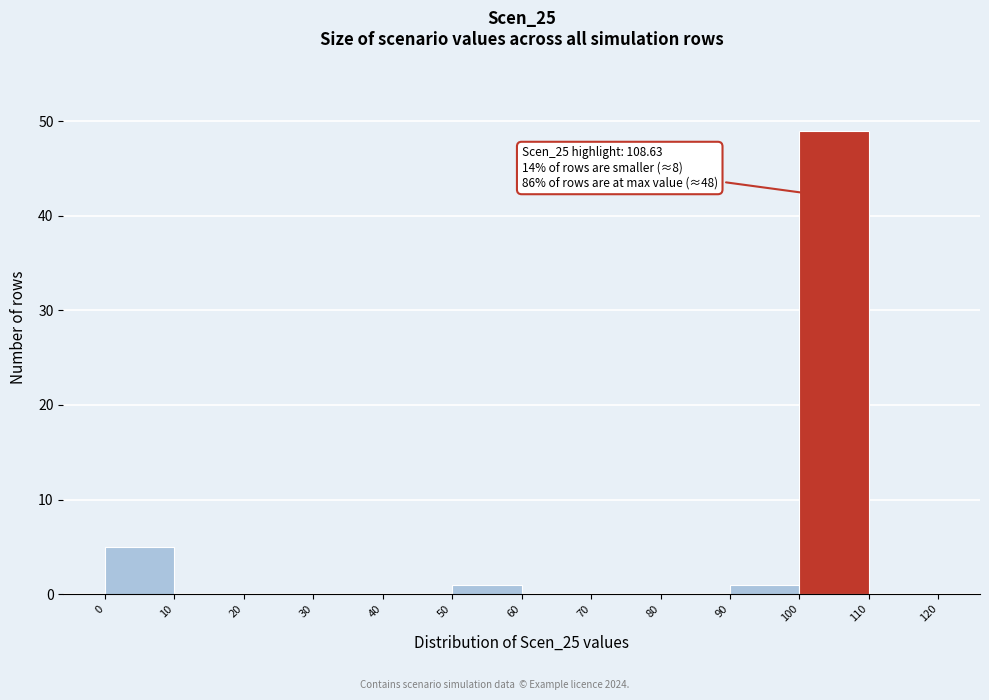

Which range on the x-axis has the tallest bar?

100 to 110